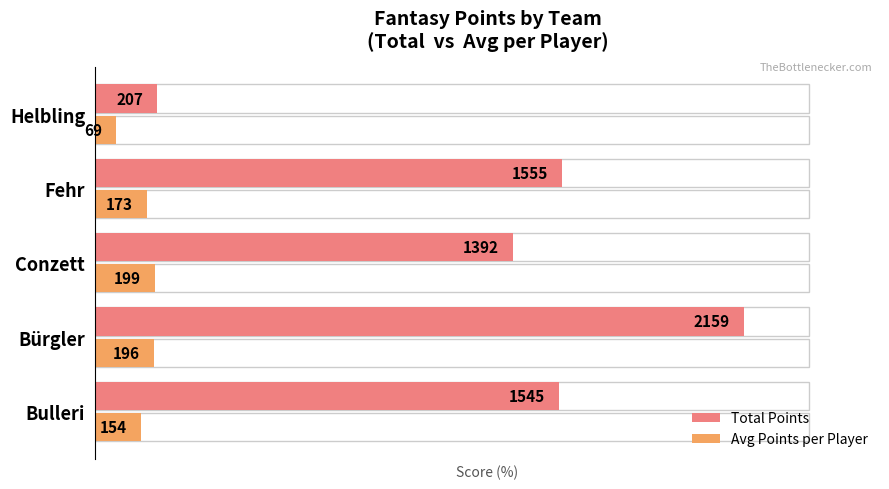

Between Helbling and Bürgler, which is larger?

Bürgler